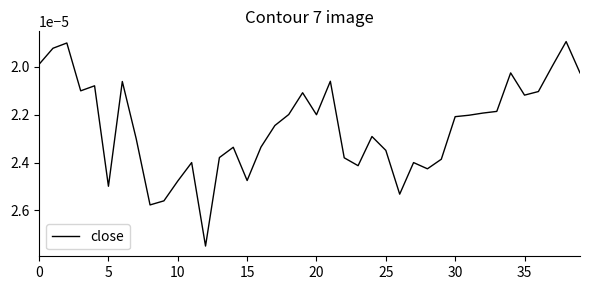

Where is the data nearest to the value 0?

38